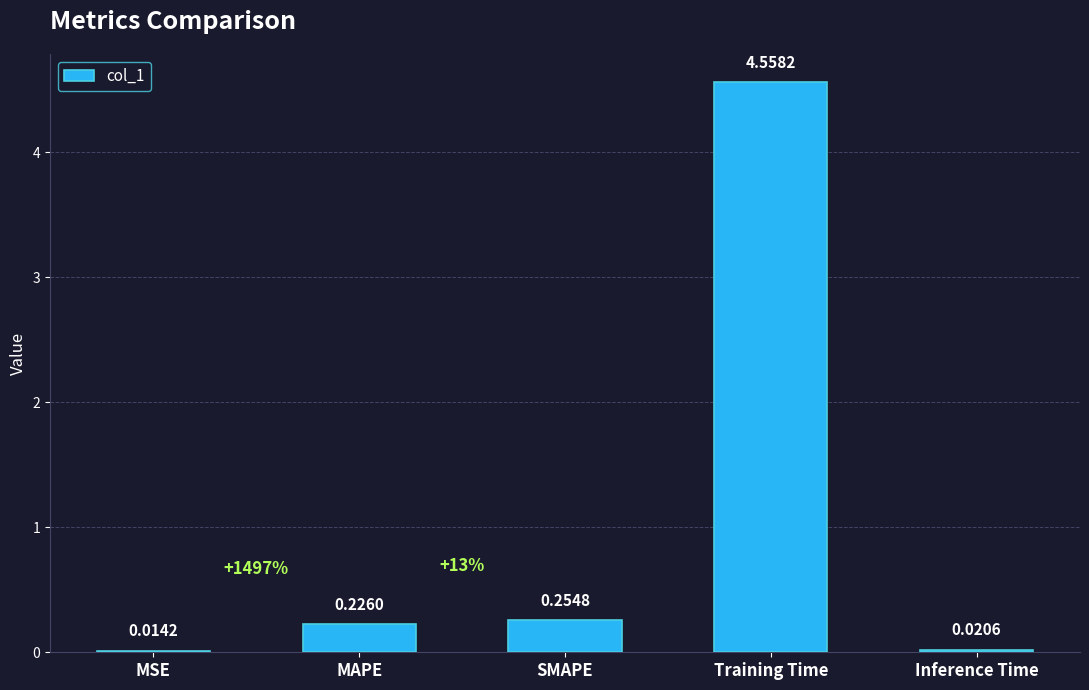

Where is the data nearest to the value 2?

SMAPE